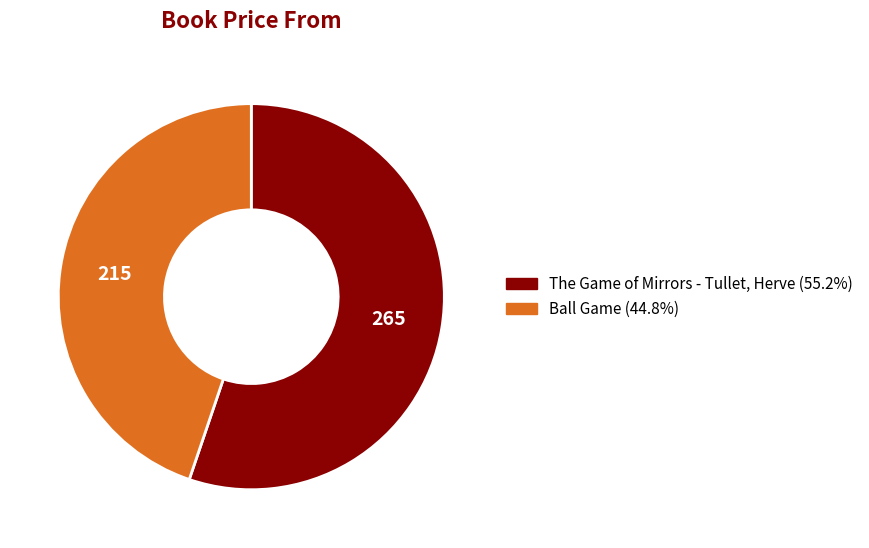

Which has a higher value, The Game of Mirrors - Tullet, Herve or Ball Game?

The Game of Mirrors - Tullet, Herve